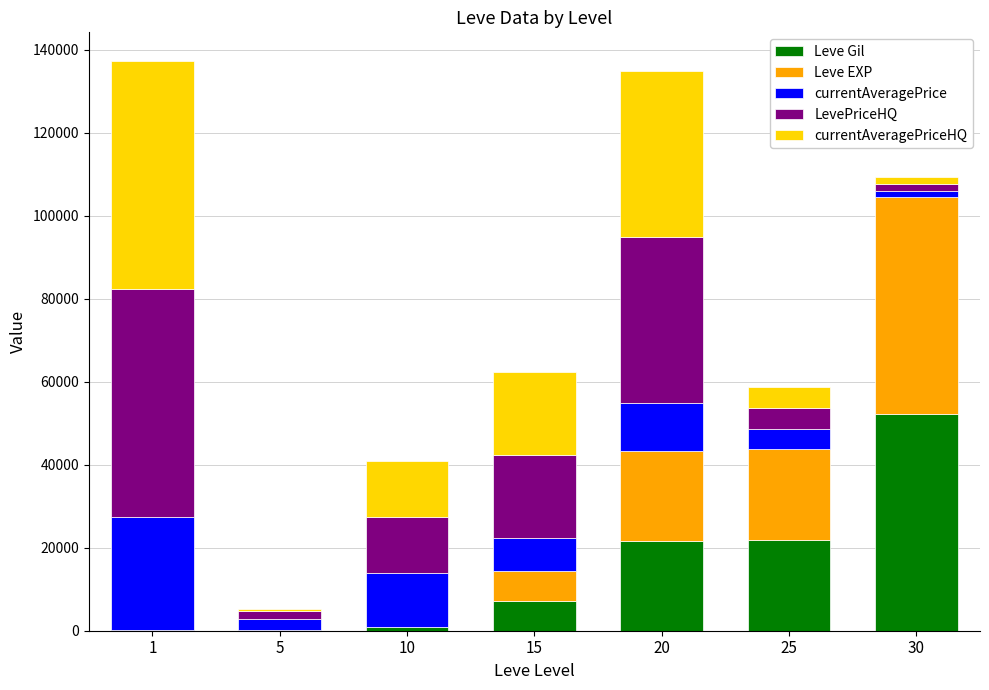

Does the chart contain stacked bars?

Yes